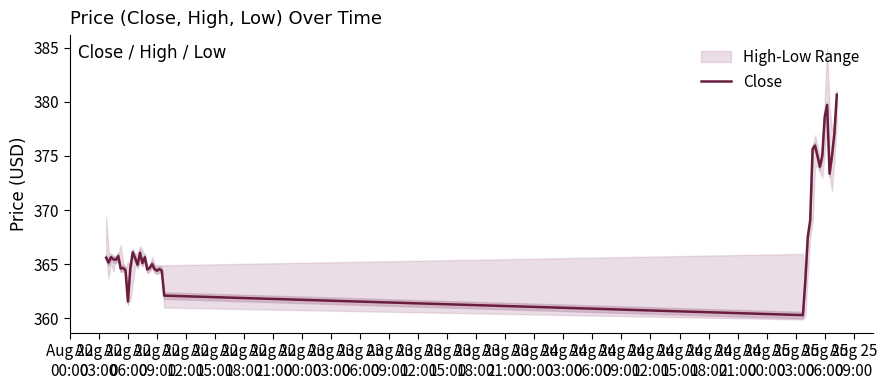

The chart shows a value of 365.6 at Aug 22
06:00. True or false?

True